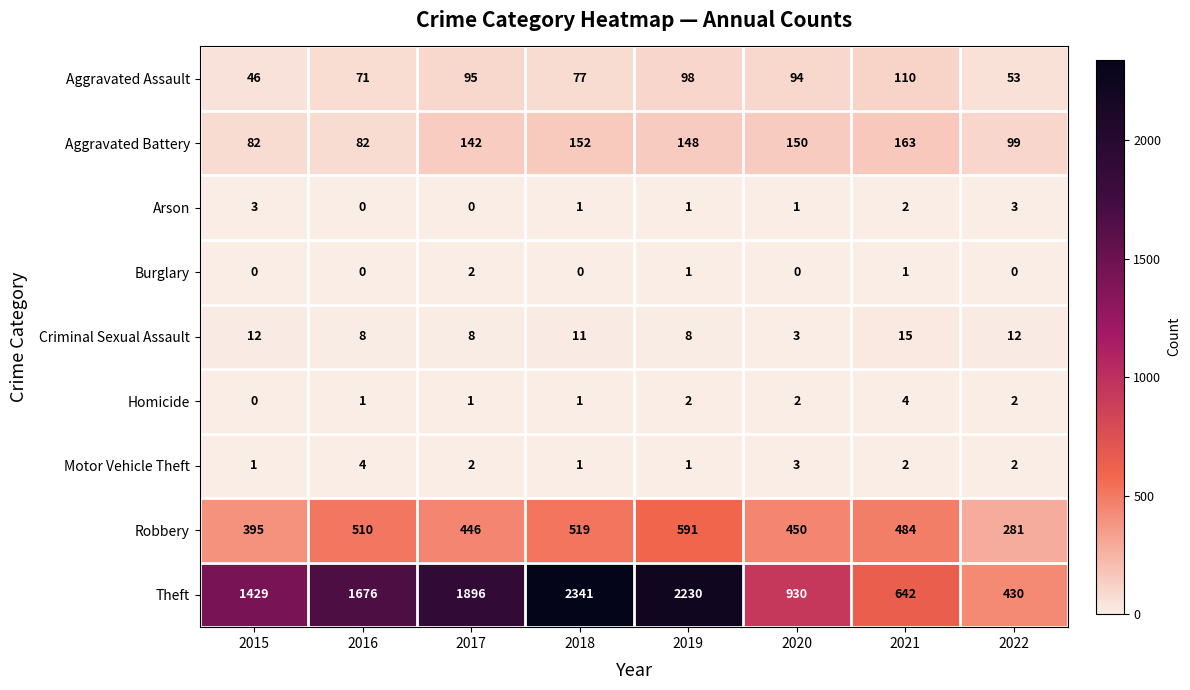

List the labels in order of Theft value, smallest first.

2022, 2021, 2020, 2015, 2016, 2017, 2019, 2018